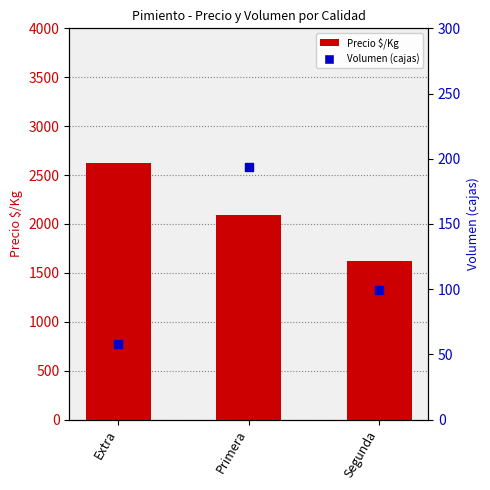

Which series has the largest total across all categories?

Precio $/Kg